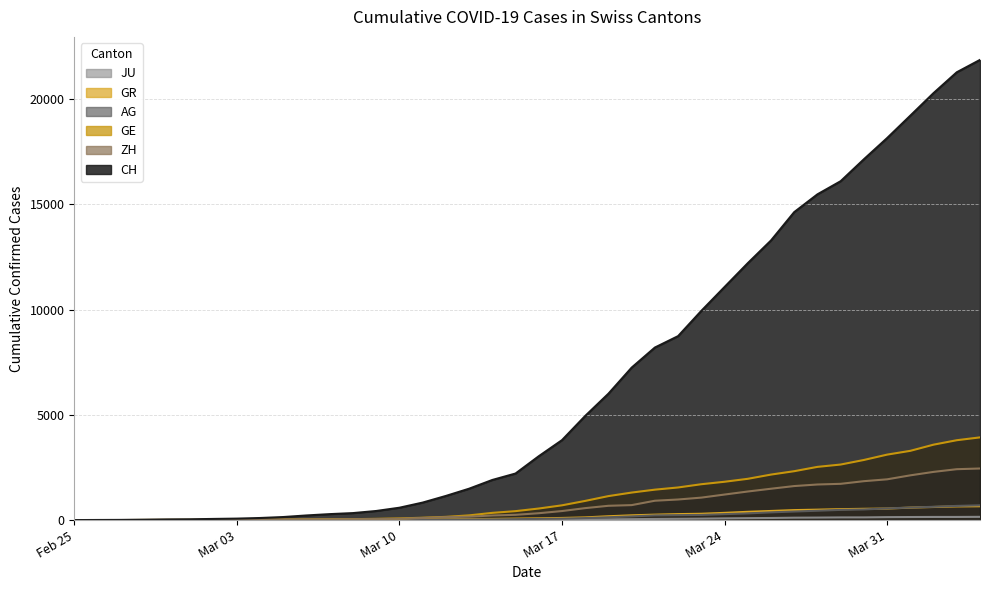

Which series has the largest range (max minus min)?

CH